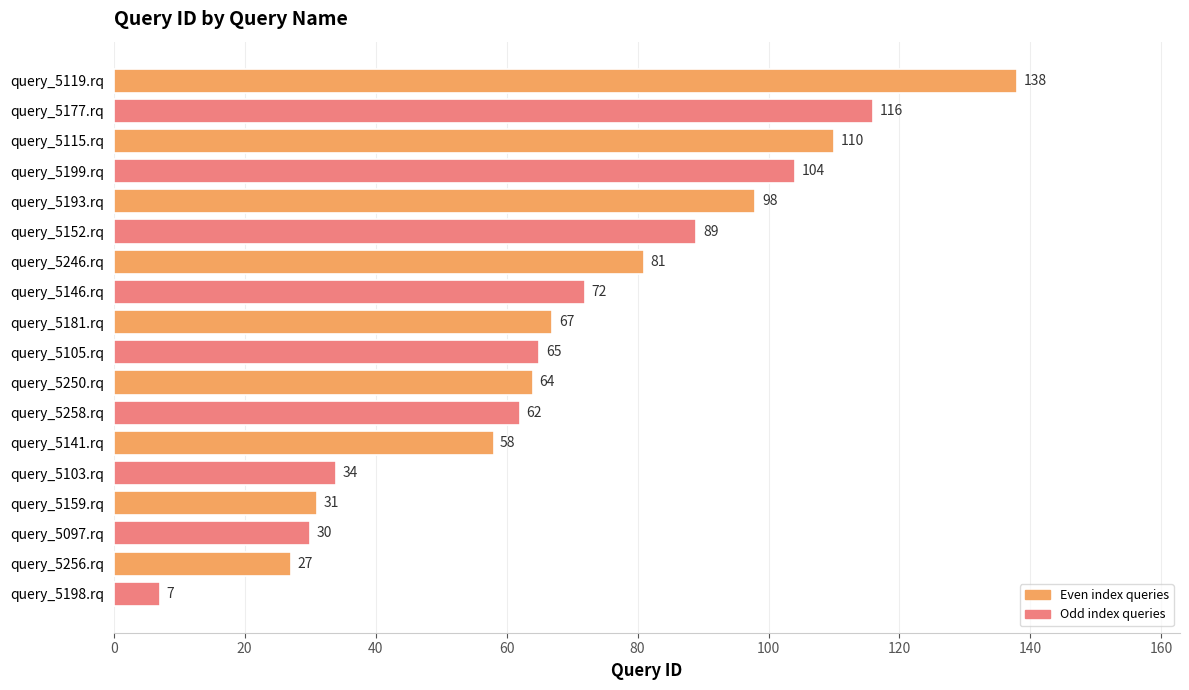

Reading top to bottom, list all the values displayed in this chart.

138	116	110	104	98	89	81	72	67	65	64	62	58	34	31	30	27	7